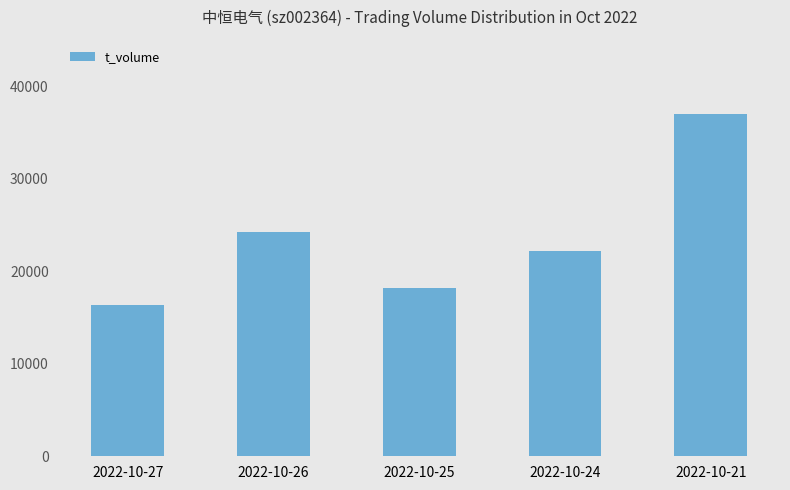

What is the smallest value displayed?

16324